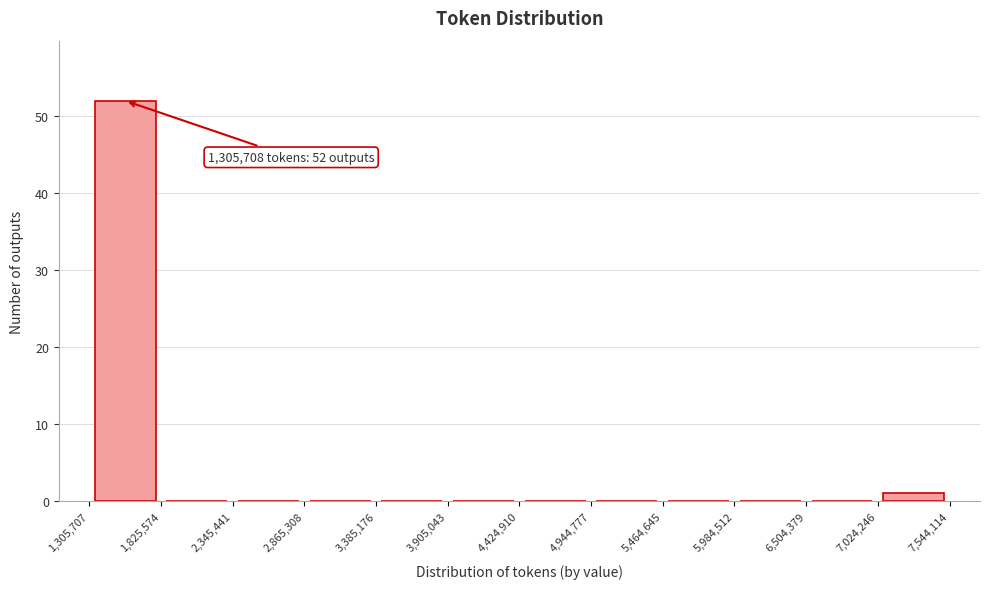

Which range on the x-axis has the tallest bar?

1,305,707 to 1,825,574